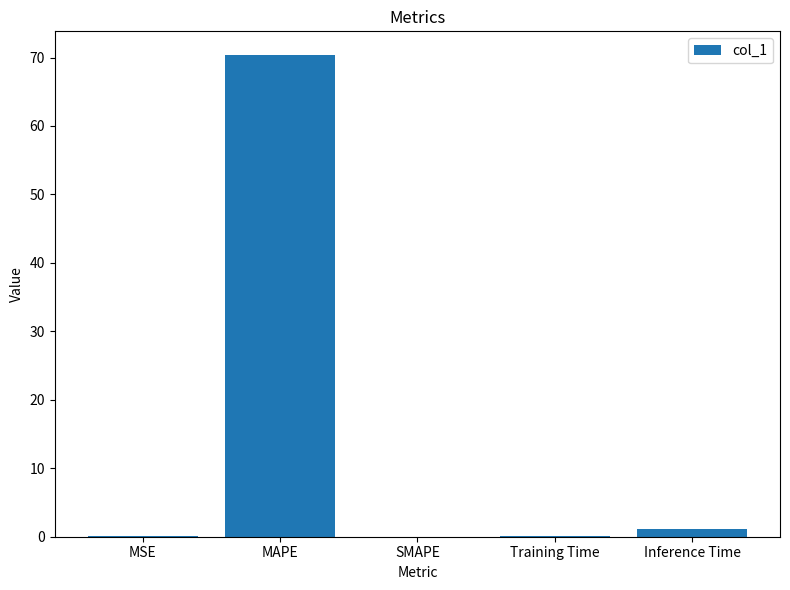

Which label corresponds to the largest value in the chart?

MAPE